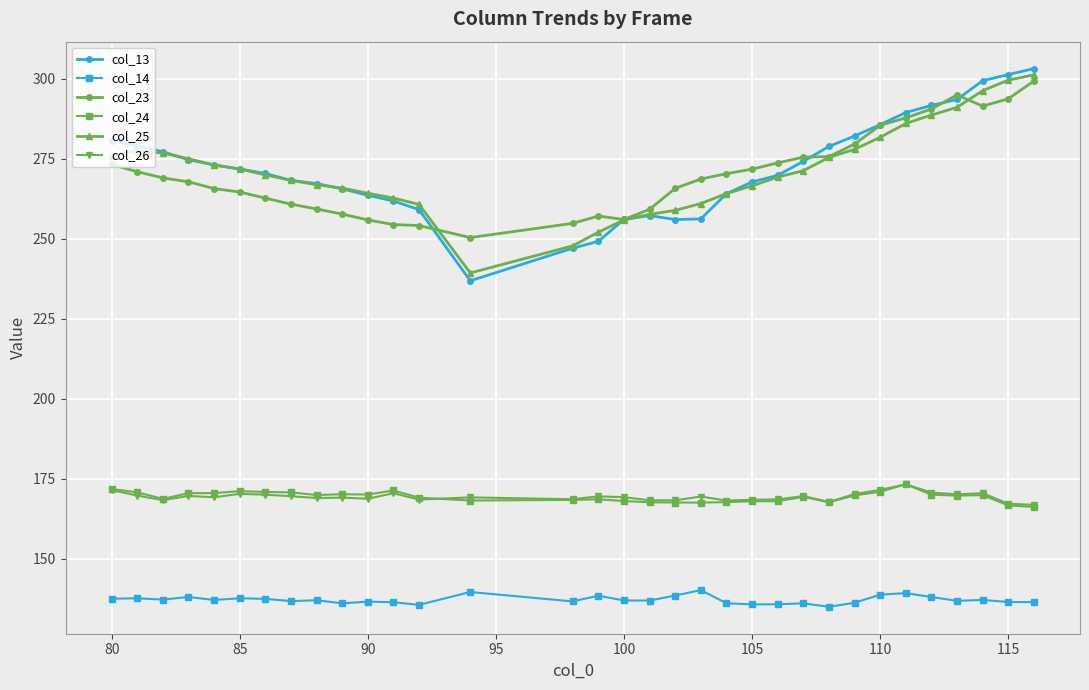

What is the average value of the col_24 series?

169.4